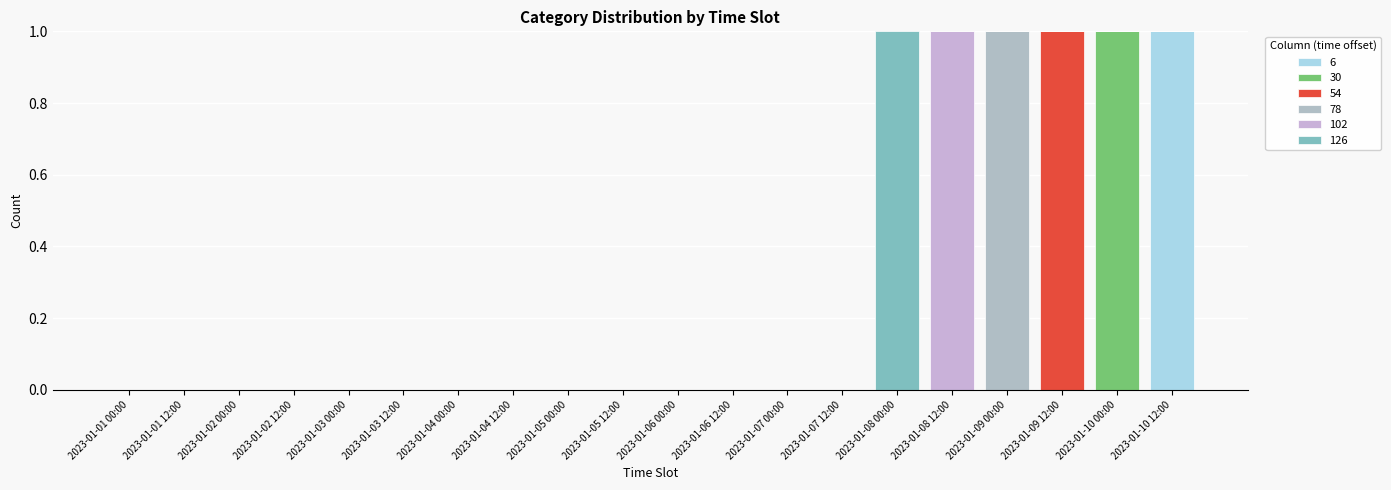

Rank the series at 2023-01-04 12:00 from highest to lowest value.

6, 30, 54, 78, 102, 126